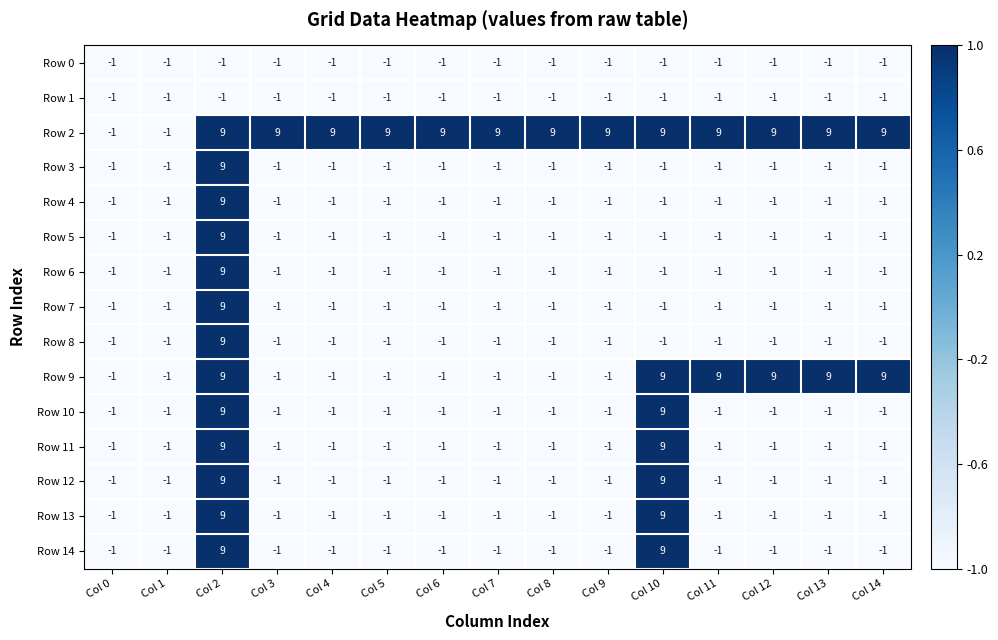

The Row 5 series shows -1 at Col 0. True or false?

True